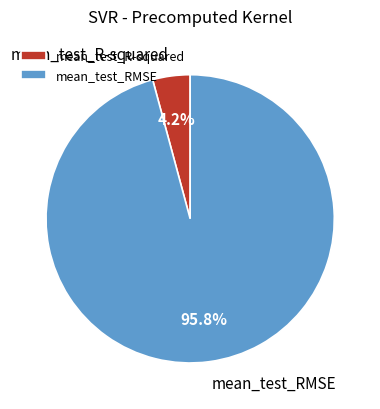

Is it true that mean_test_RMSE is 96% of the pie?

True